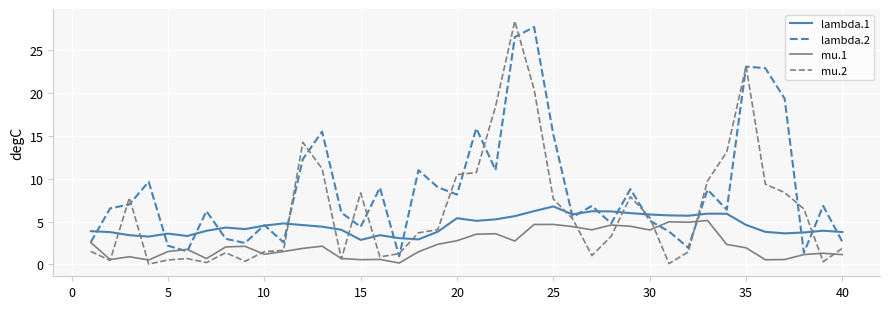

How many lines are shown in the chart?

4